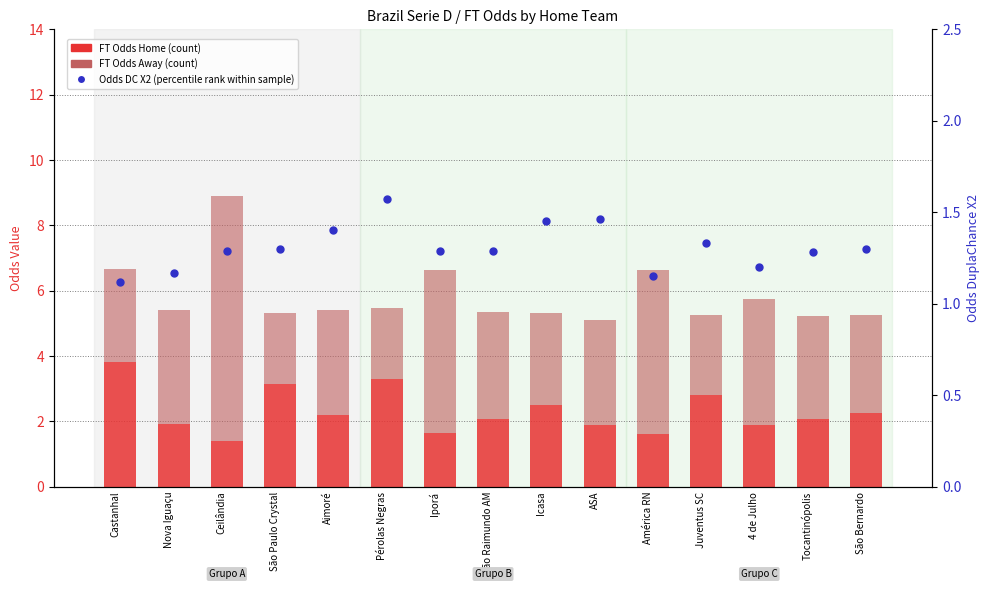

What is the difference between the FT Odds Away values at ASA and São Bernardo?

0.2